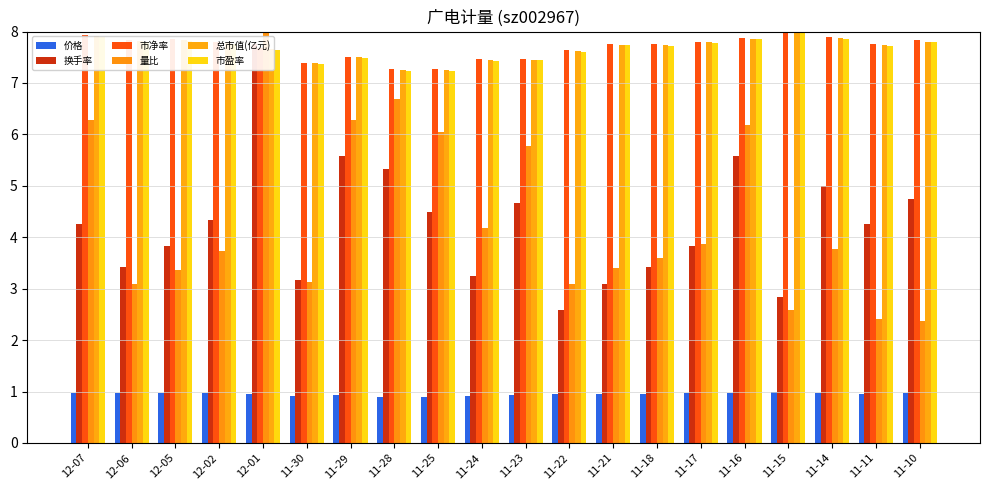

Between 11-16 and 11-29, which is larger?

11-16